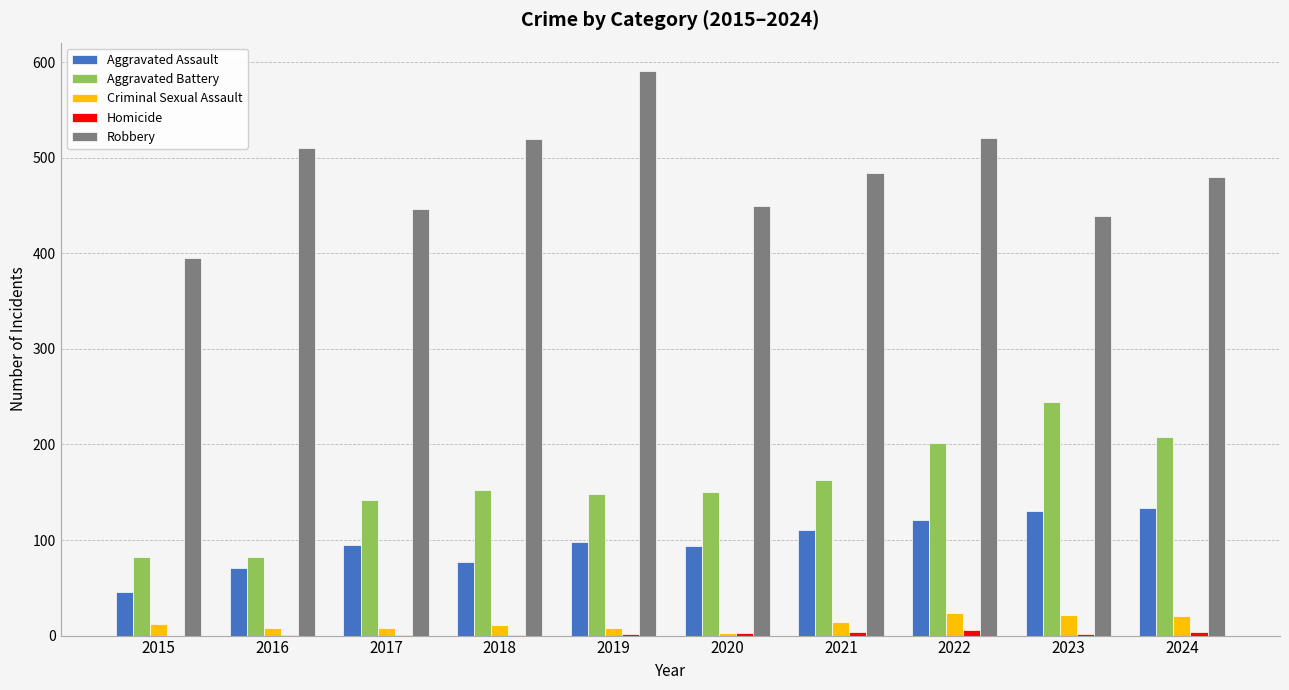

What is the sum of the Aggravated Assault values at 2023 and 2018?

207